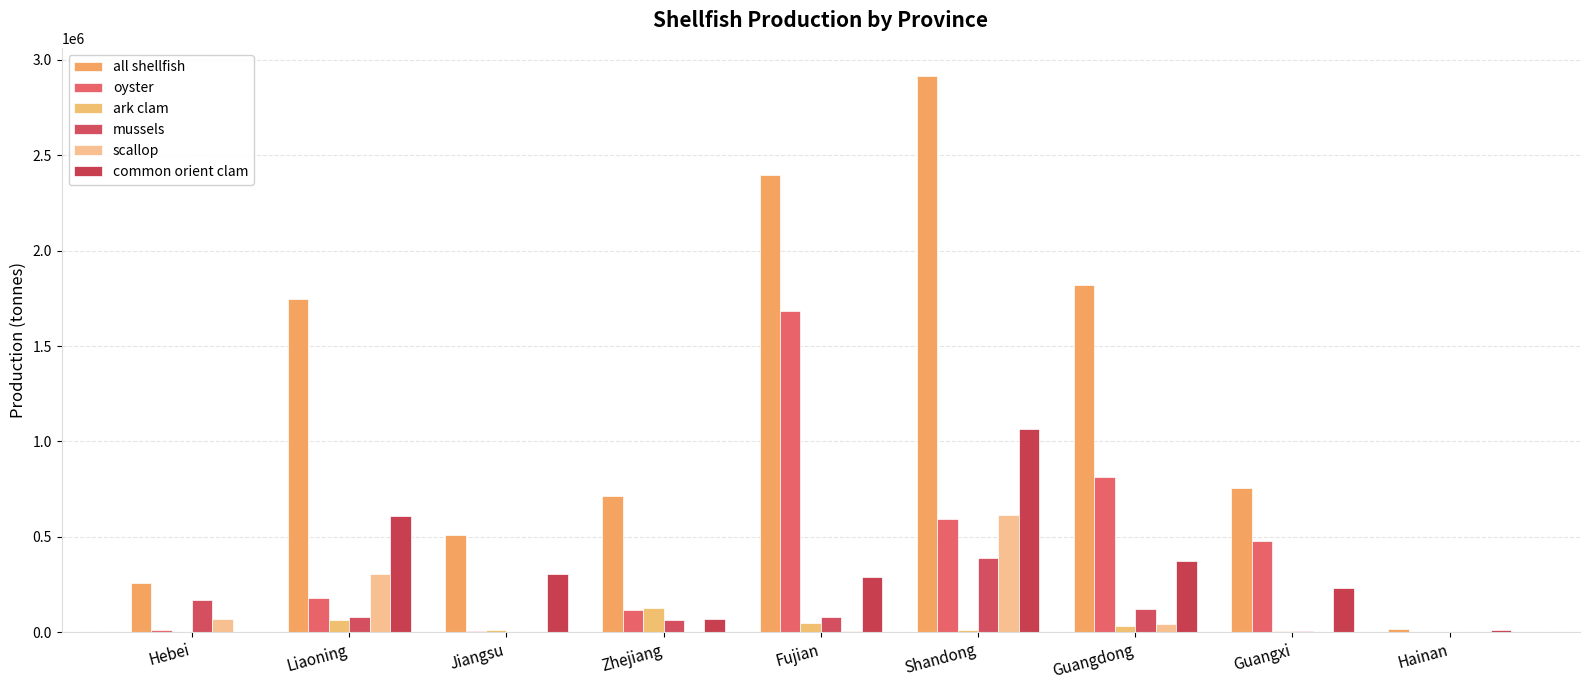

Which series has the largest range (max minus min)?

all shellfish